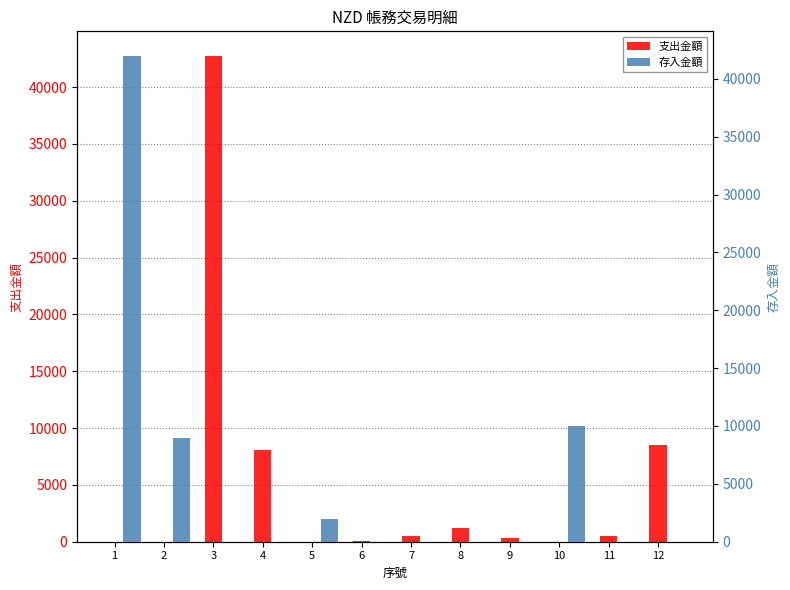

What is the average value of the 支出金額 series?

5172.1